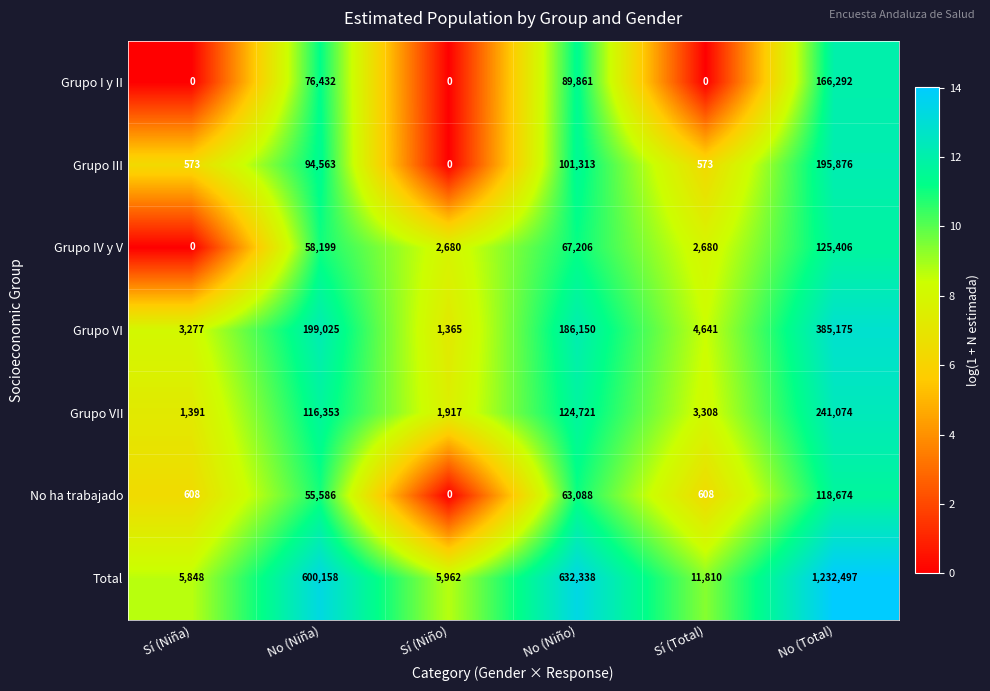

What is the difference between the No ha trabajado values at No (Niña) and No (Total)?

63088